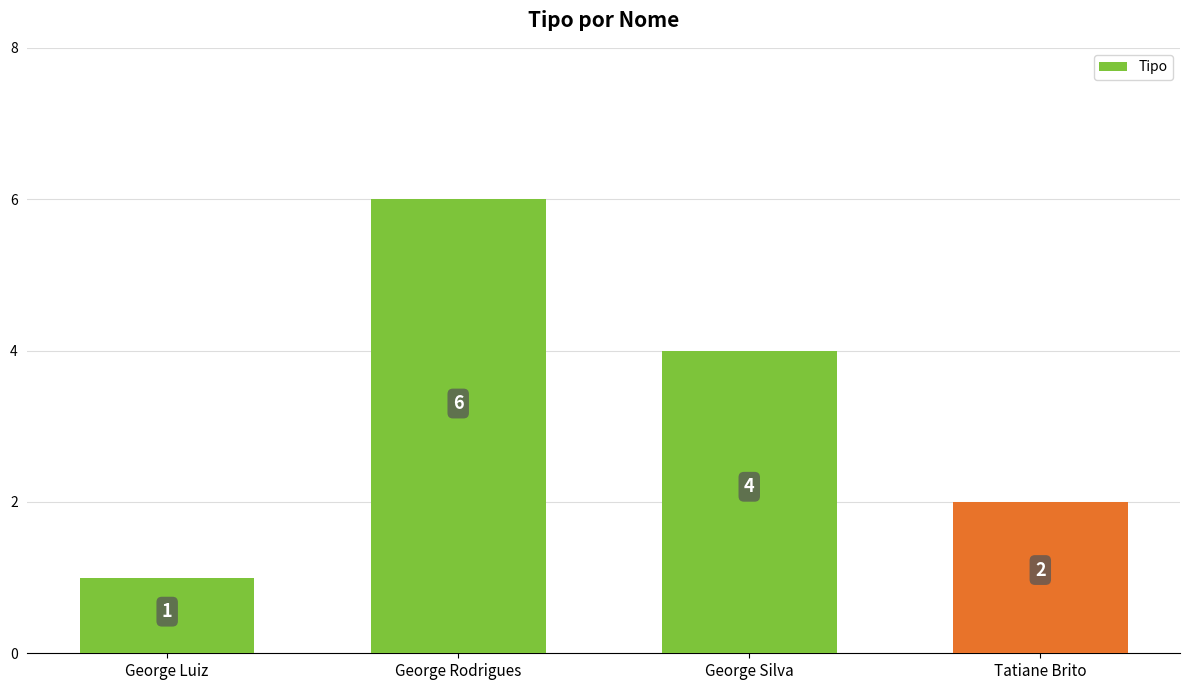

At which label does the data first exceed 4?

George Rodrigues